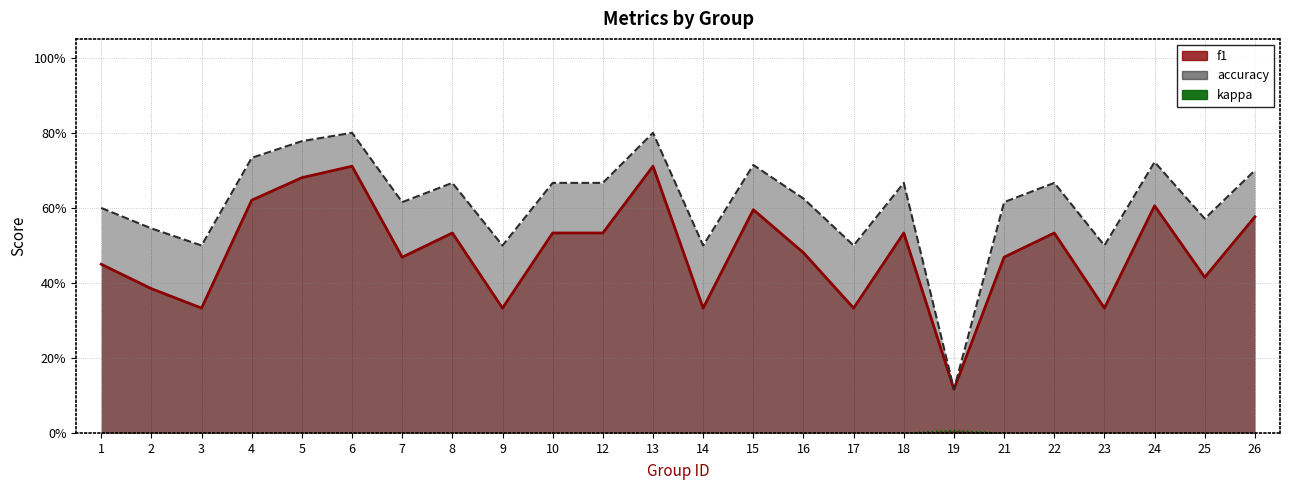

True or false: f1 has a value of 0.3 at 26.

False